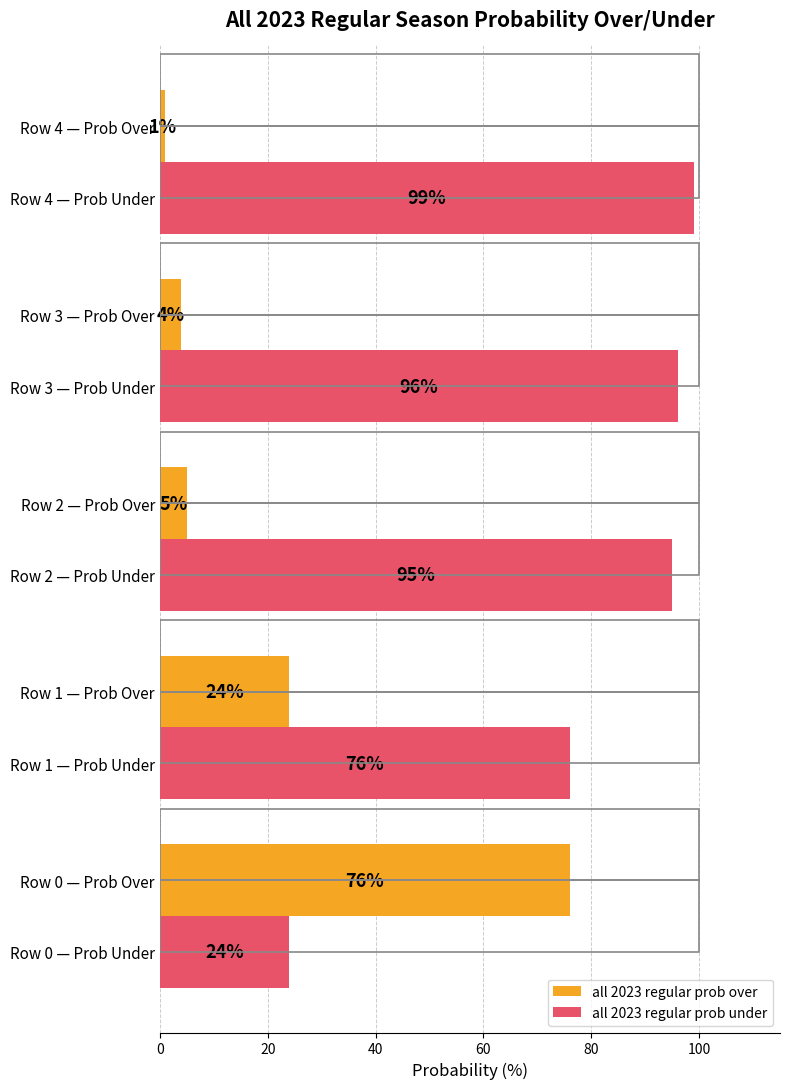

What is the greatest value displayed?

99